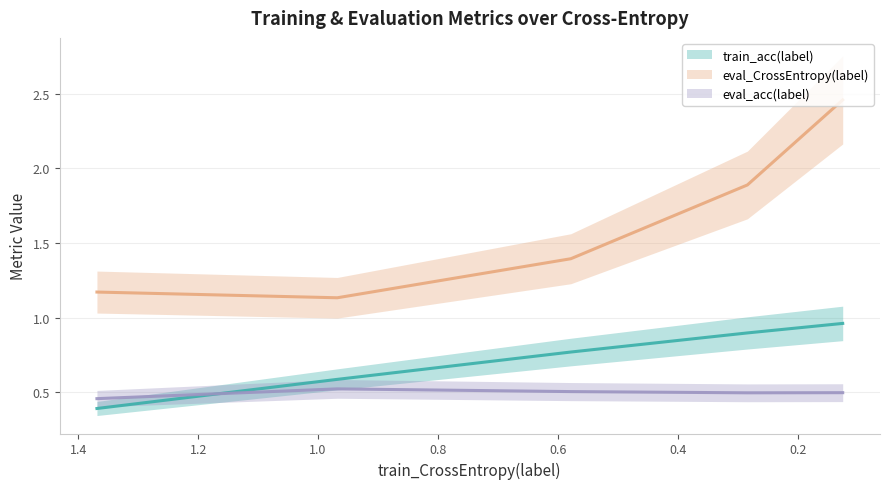

Is it true that eval_acc(label) equals 0.5 at 0.4?

True